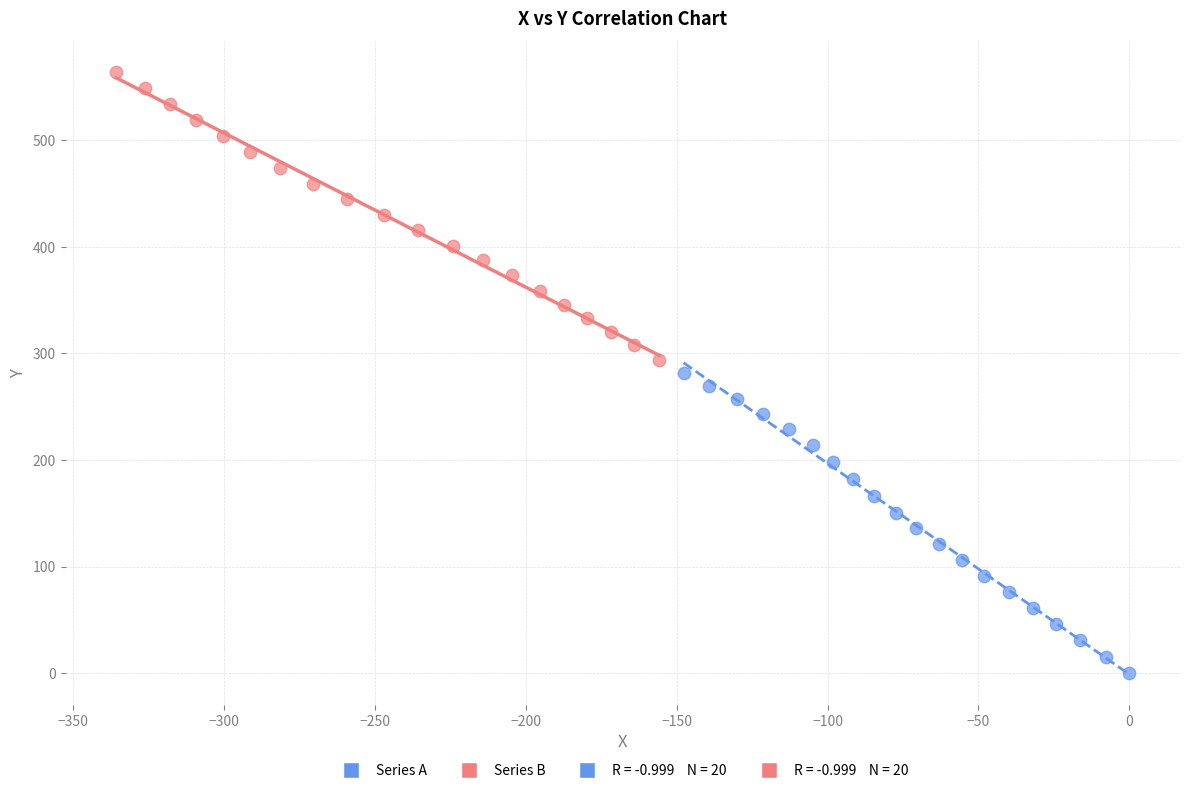

Which series has the largest Y range (max minus min)?

Series A